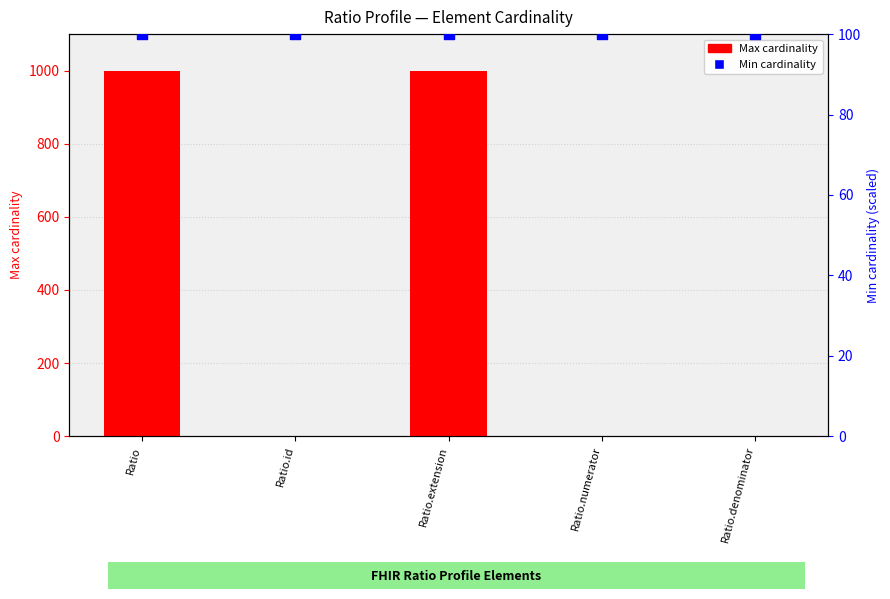

Which series has the widest spread of Y values?

Max cardinality